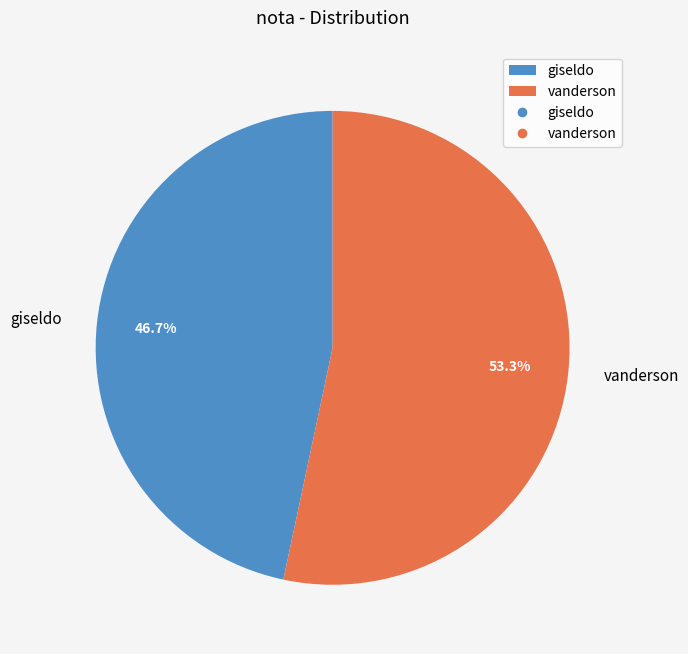

Rank the categories by value from highest to lowest.

vanderson, giseldo